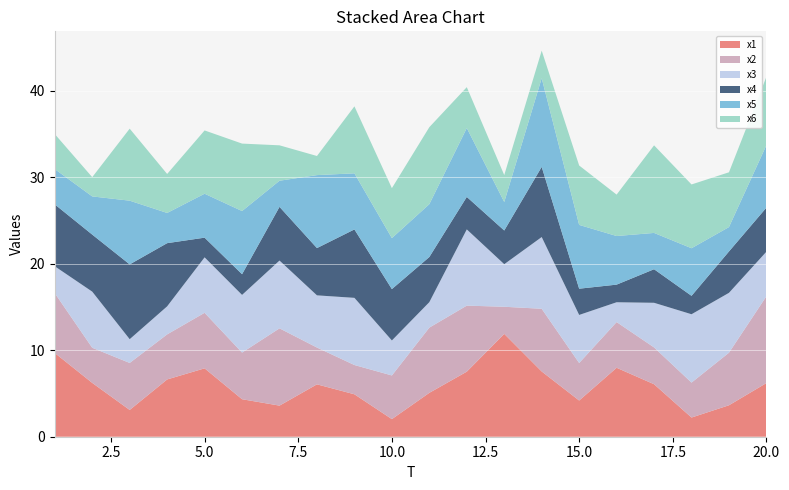

Reading left to right, what are all the values shown in this chart?

x1: 9.7	6.2	3.1	6.6	7.9	4.3	3.6	6.1	4.9	2.0	5.1	7.5	11.9	7.5	4.2	8.0	6.1	2.2	3.6	6.2
x2: 6.9	4.1	5.4	5.2	6.4	5.4	8.9	4.3	3.4	5.0	7.5	7.6	3.1	7.2	4.3	5.3	4.3	4.0	6.1	10.0
x3: 3.1	6.5	2.7	3.2	6.4	6.7	7.8	6.0	7.8	4.0	2.9	8.8	4.9	8.3	5.6	2.3	5.2	7.9	6.9	5.1
x4: 7.2	6.6	8.6	7.3	2.3	2.4	6.2	5.5	7.9	5.9	5.2	3.8	3.9	8.1	3.0	2.0	3.9	2.1	4.8	5.1
x5: 4.1	4.4	7.4	3.5	5.1	7.3	3.0	8.4	6.5	5.9	6.1	8.0	3.3	10.3	7.4	5.6	4.2	5.5	2.8	7.2
x6: 4.0	2.2	8.3	4.5	7.3	7.8	4.1	2.2	7.7	5.8	8.9	4.7	3.1	3.2	6.9	4.8	10.1	7.4	6.3	7.9